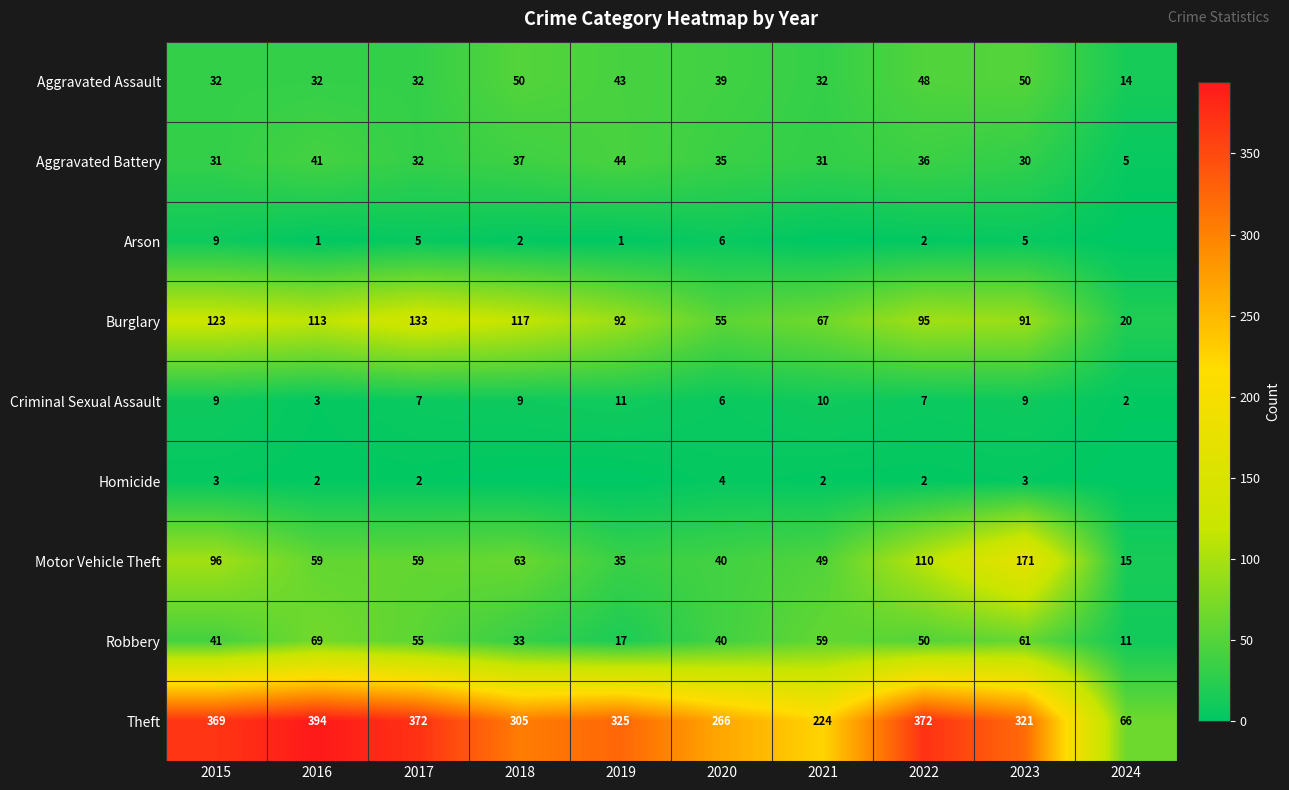

True or false: Aggravated Assault has a value of 64 at 2019.

False